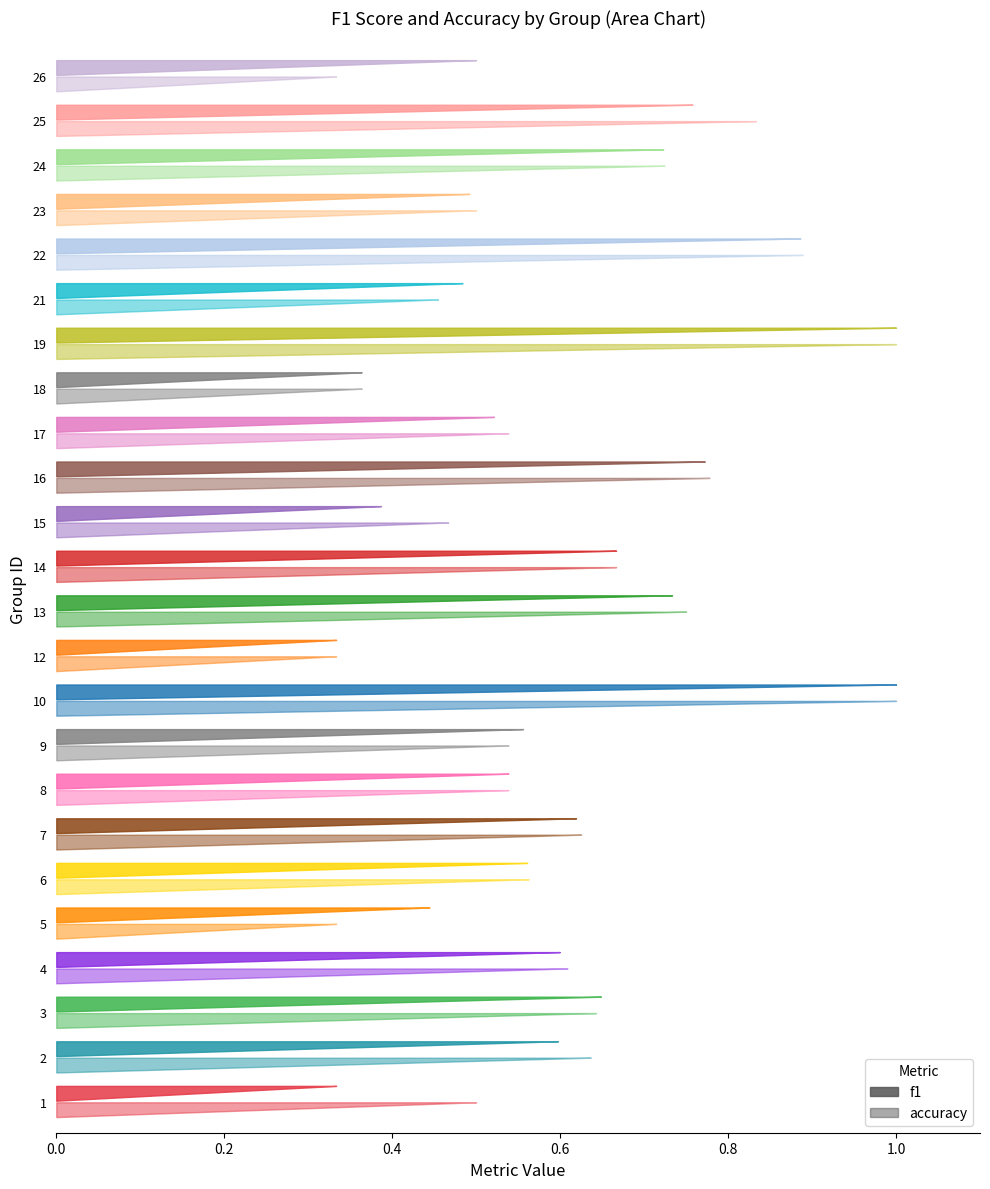

Reading right to left, extract all data points from this chart.

f1: 0.5	0.8	0.7	0.5	0.9	0.5	1.0	0.4	0.5	0.8	0.4	0.7	0.7	0.3	1.0	0.6	0.5	0.6	0.6	0.4	0.6	0.6	0.6	0.3
accuracy: 0.3	0.8	0.7	0.5	0.9	0.5	1.0	0.4	0.5	0.8	0.5	0.7	0.8	0.3	1.0	0.5	0.5	0.6	0.6	0.3	0.6	0.6	0.6	0.5